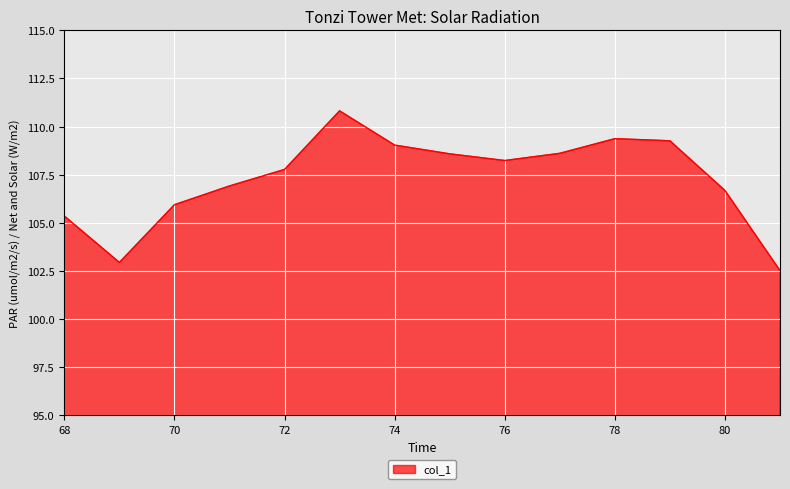

What is the minimum value shown in the chart?

102.5